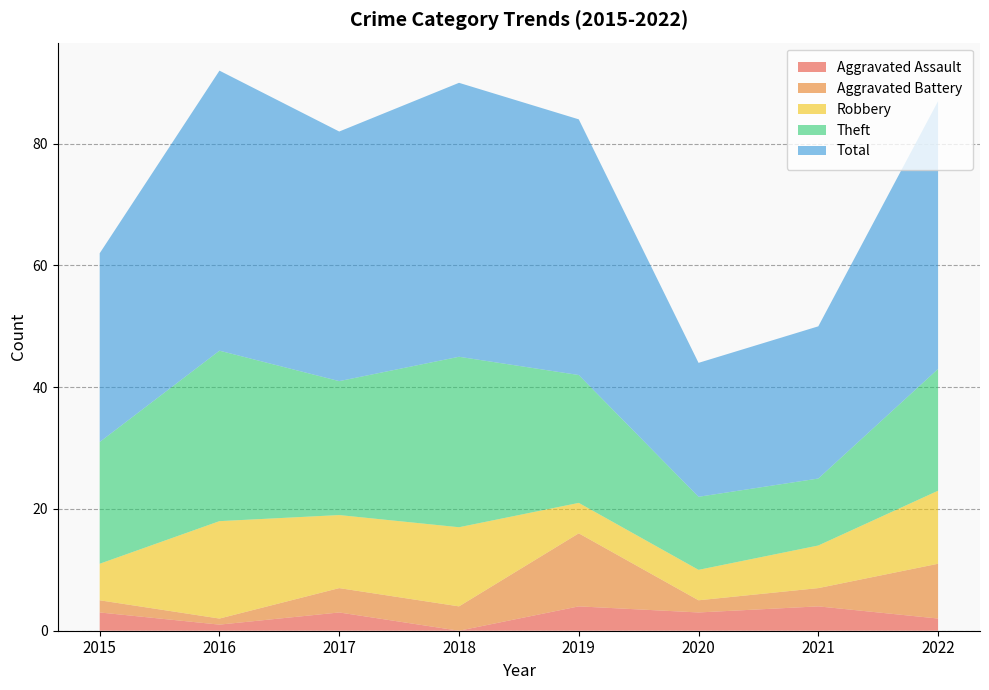

Reading right to left, list all the values displayed in this chart.

Aggravated Assault: 2022=2	2021=4	2020=3	2019=4	2018=0	2017=3	2016=1	2015=3
Aggravated Battery: 2022=9	2021=3	2020=2	2019=12	2018=4	2017=4	2016=1	2015=2
Robbery: 2022=12	2021=7	2020=5	2019=5	2018=13	2017=12	2016=16	2015=6
Theft: 2022=20	2021=11	2020=12	2019=21	2018=28	2017=22	2016=28	2015=20
Total: 2022=44	2021=25	2020=22	2019=42	2018=45	2017=41	2016=46	2015=31